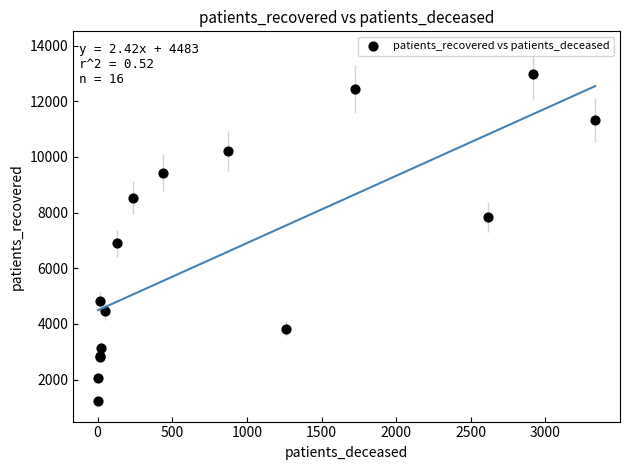

What Y value in the scatter plot is closest to 7087?

6890